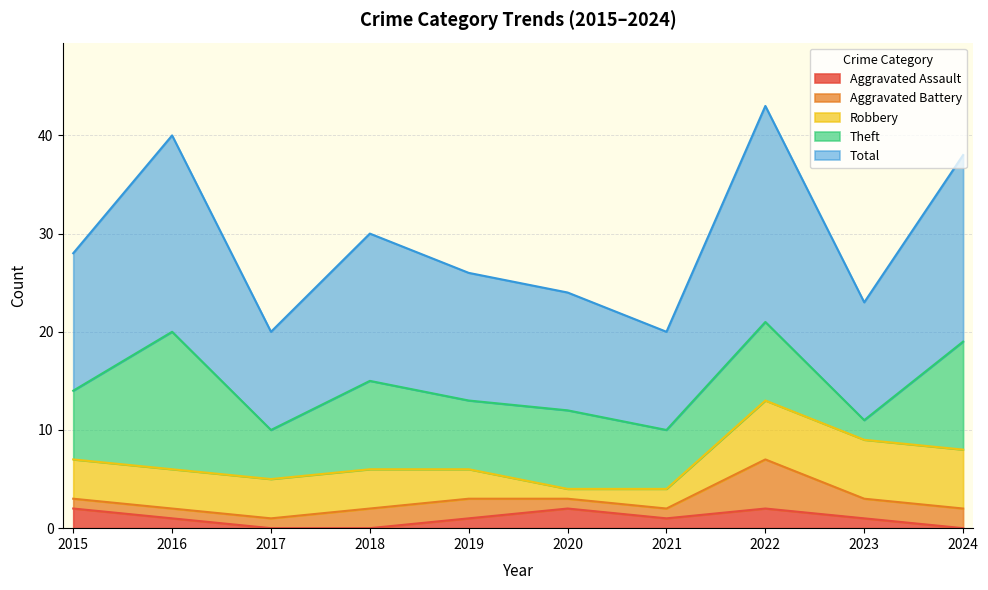

Is it true that Theft equals 14 at 2018?

False